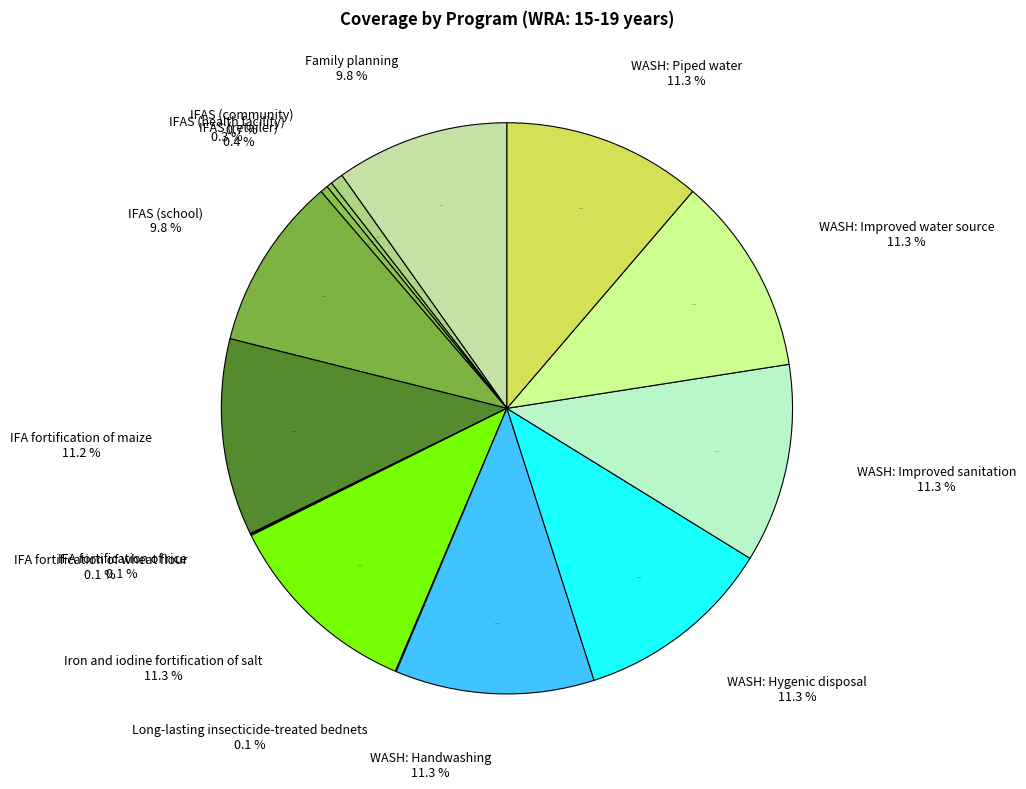

Which slice is the largest?

Iron and iodine fortification of salt